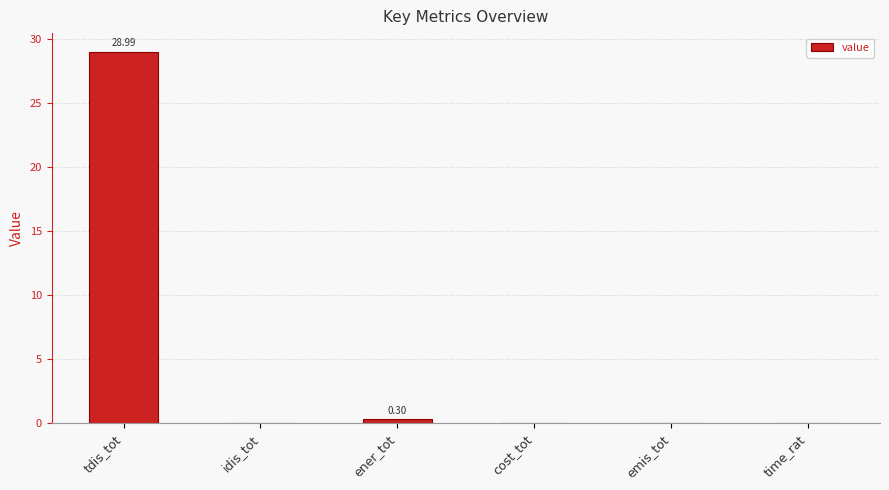

Are the bars horizontal?

No